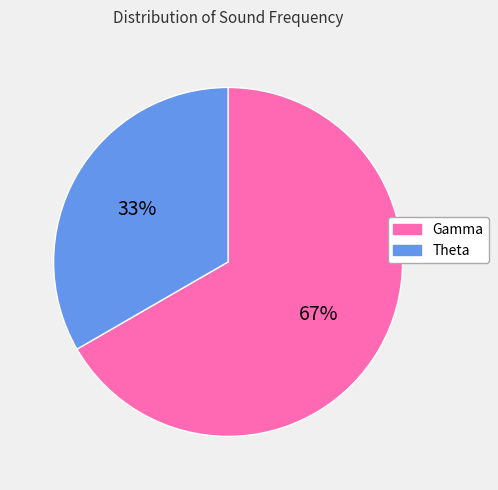

How many slices are in this pie chart?

2